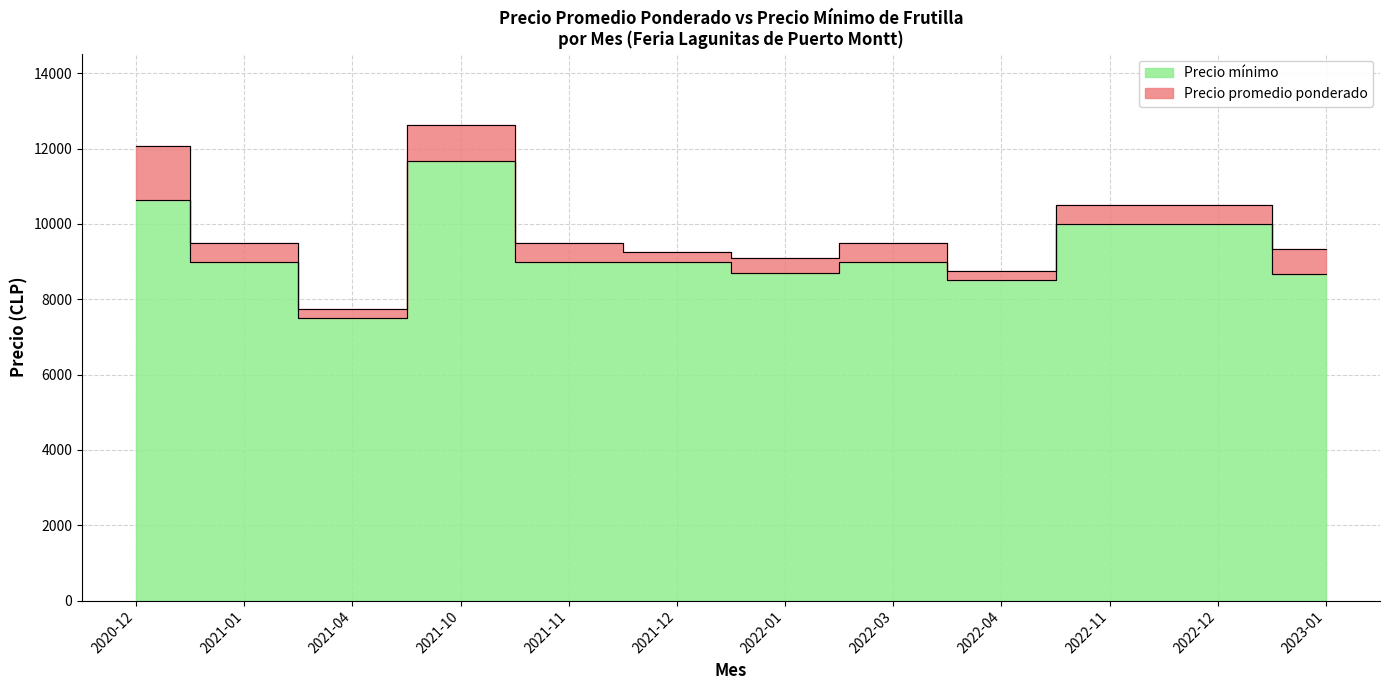

What is the sum of all Precio mínimo values?

111659